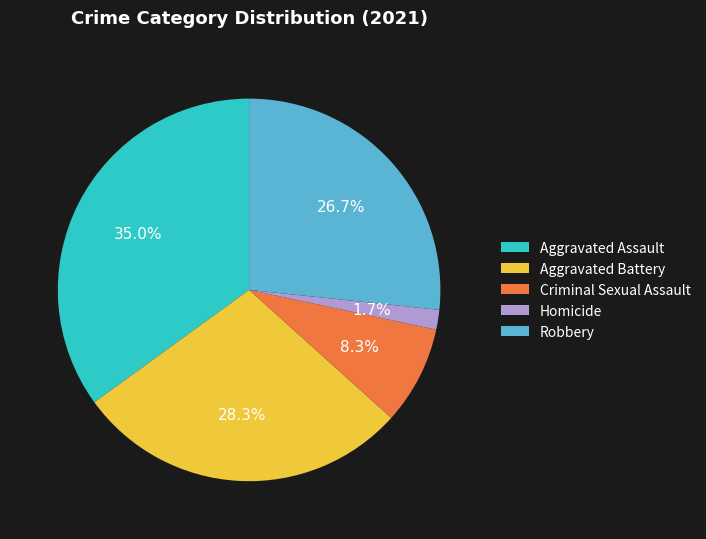

Is the sum of Homicide and Robbery greater than half?

No